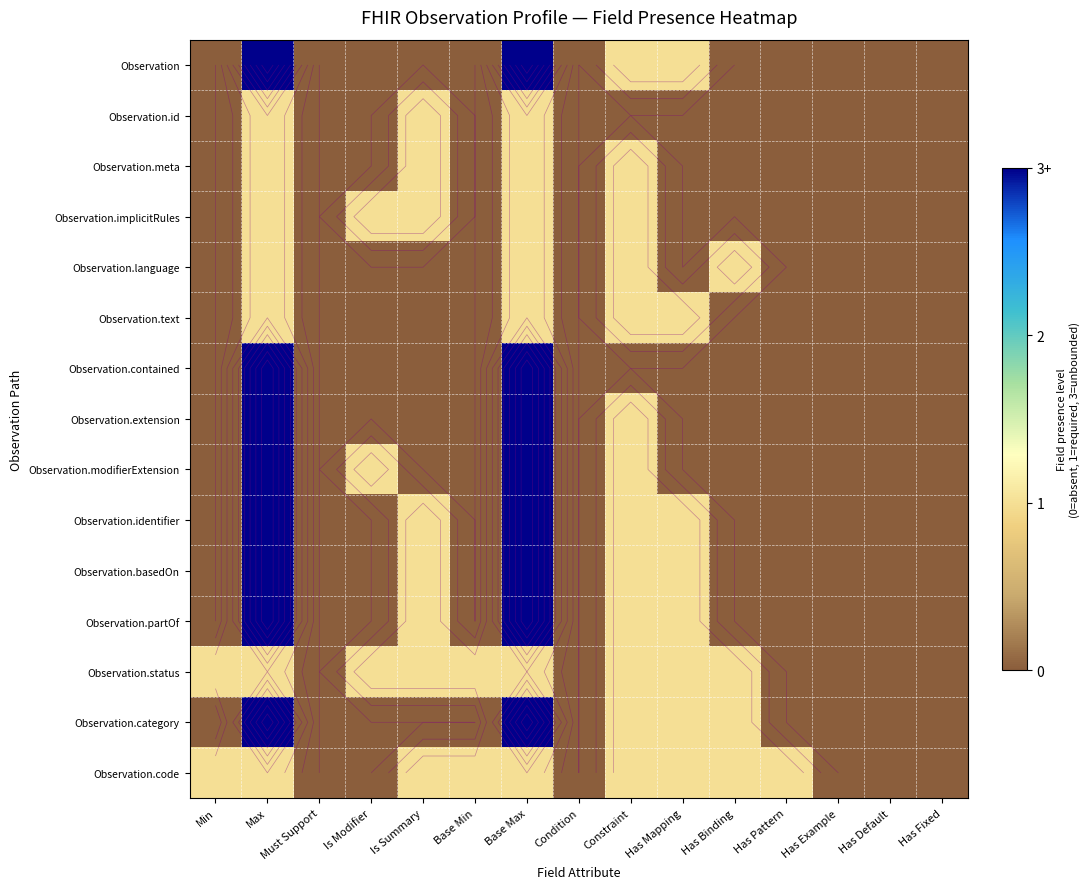

Count the number of data series in this chart.

15